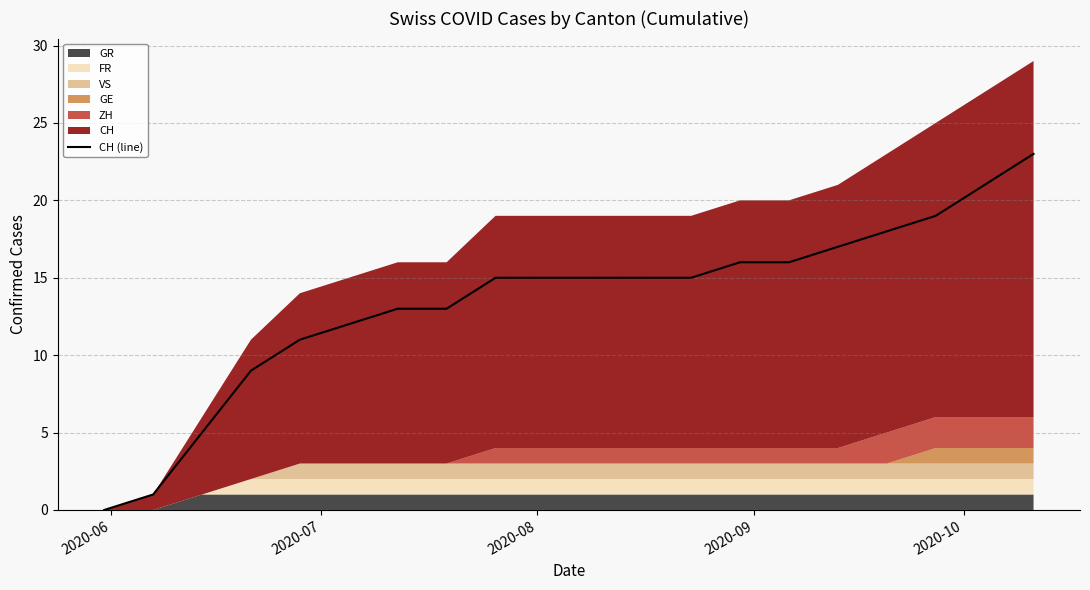

Reading left to right, what are all the values shown in this chart?

0	1	5	9	11	12	13	13	15	15	15	15	15	16	16	17	18	19	21	23